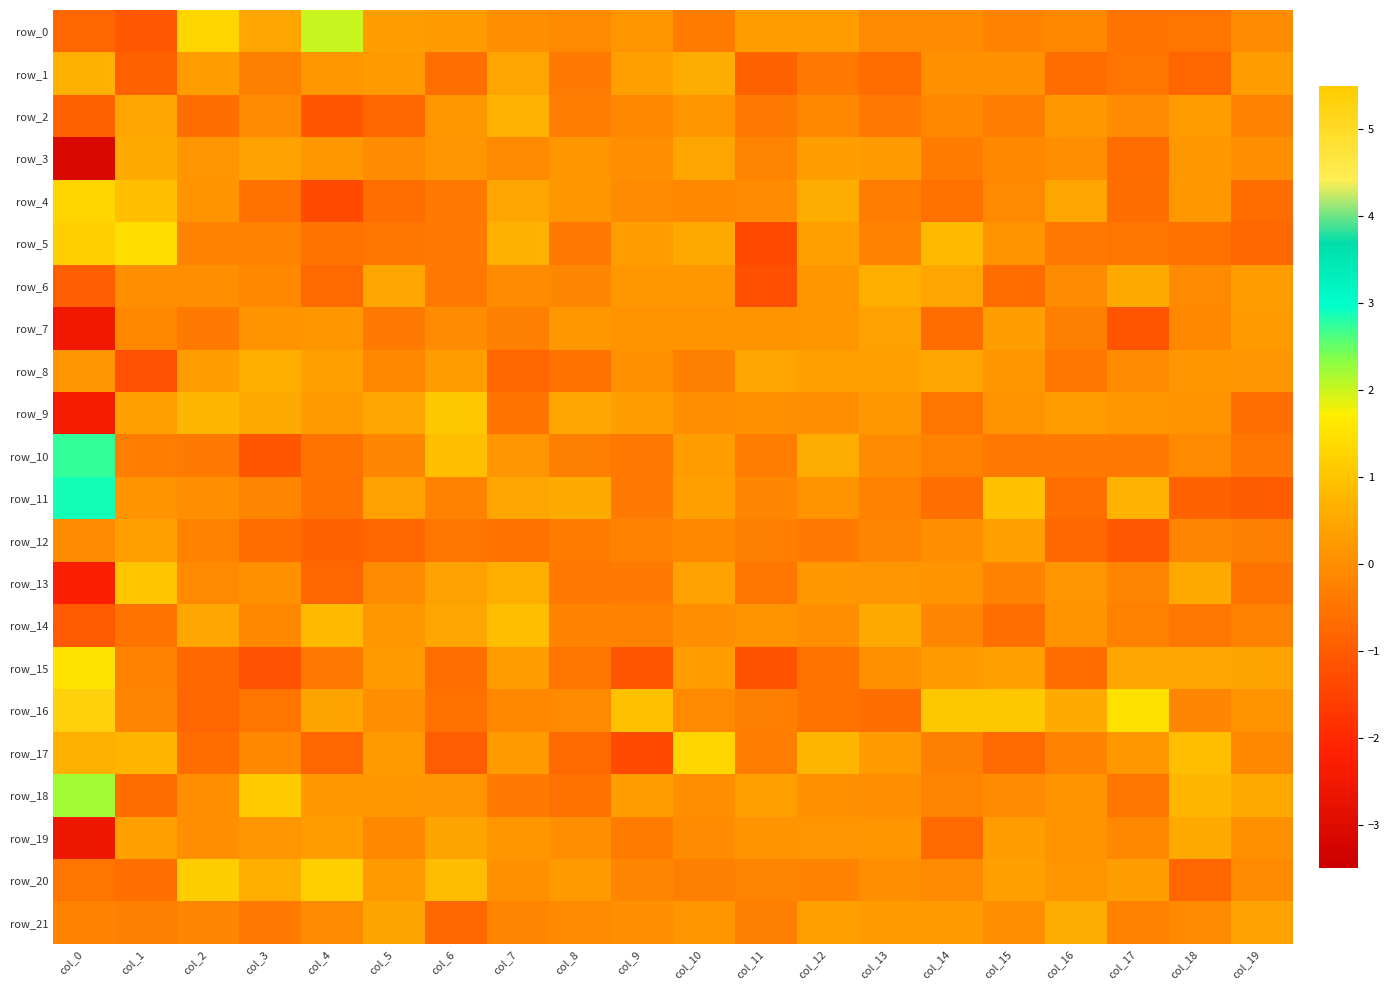

At which label does row_14 reach its minimum?

col_0